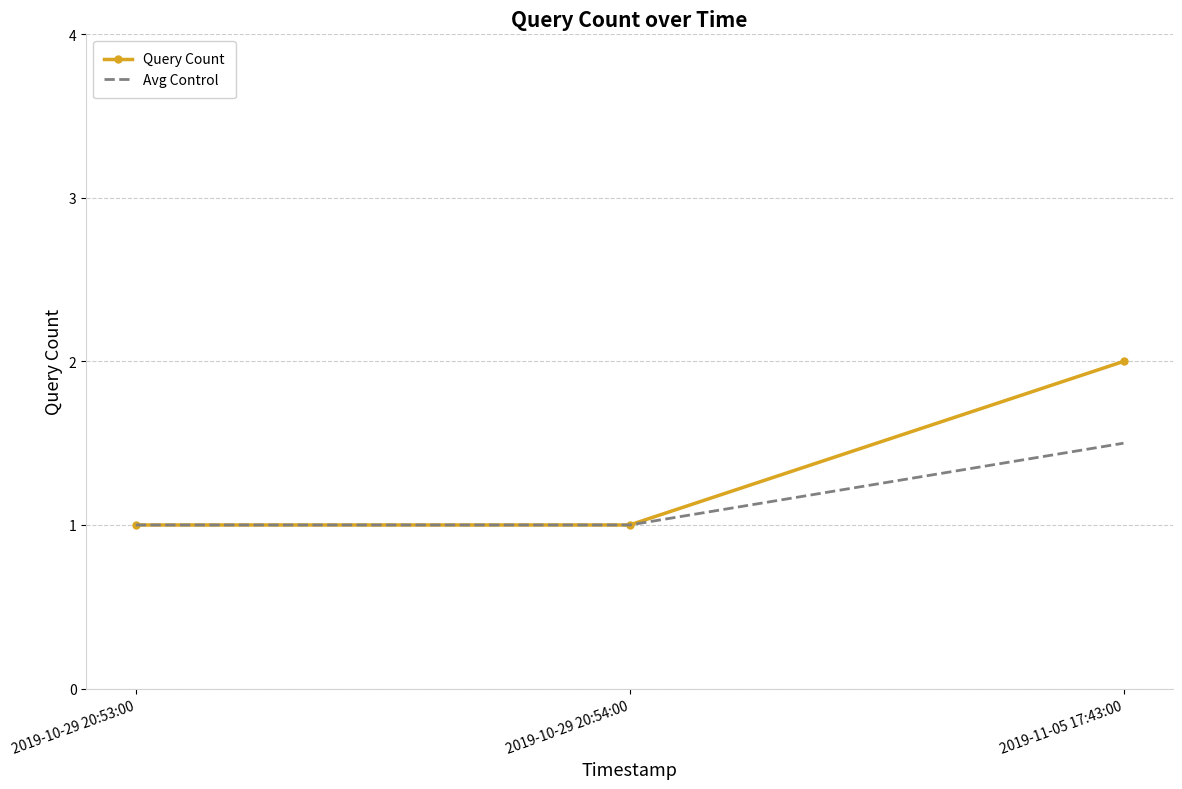

Is the value of Query Count at 2019-10-29 20:53:00 greater than the value of Avg Control at 2019-11-05 17:43:00?

No